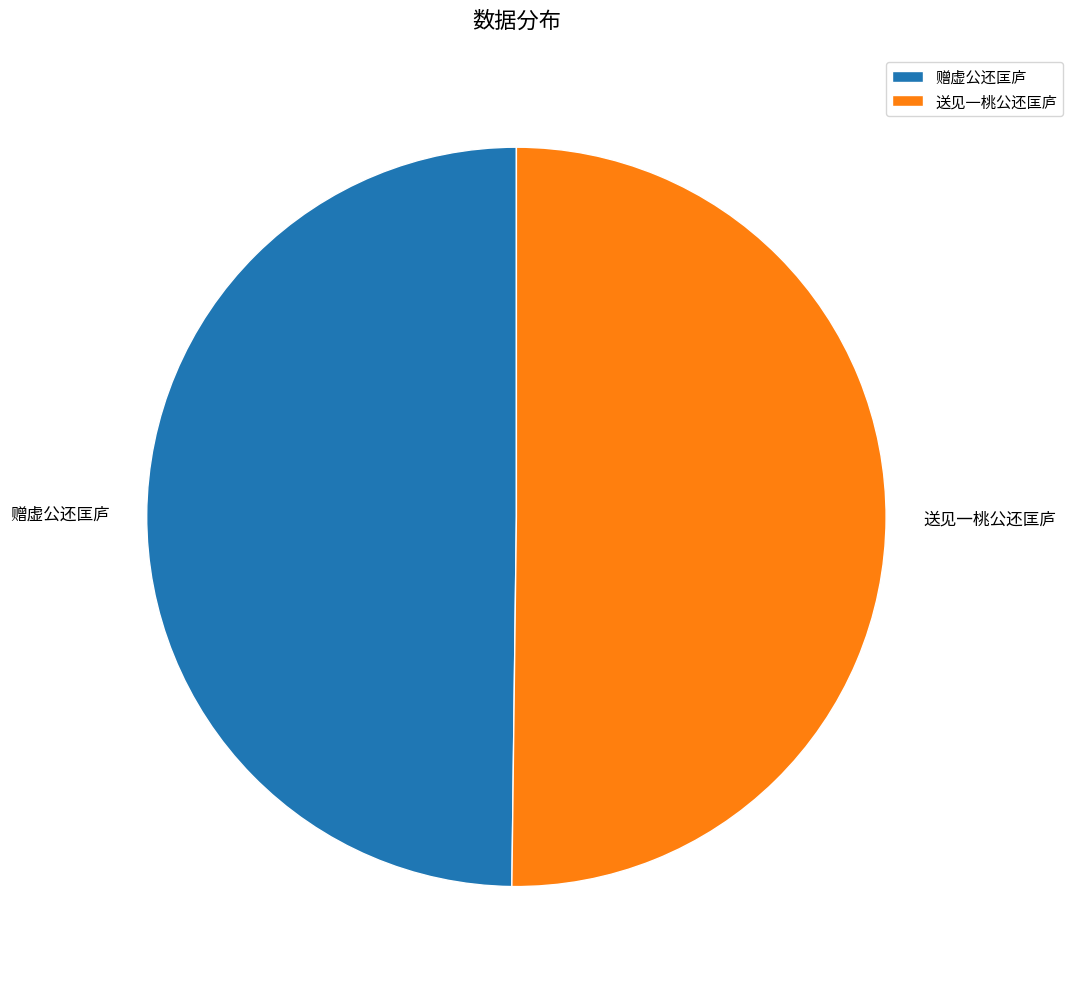

Count the number of slices in the pie.

2